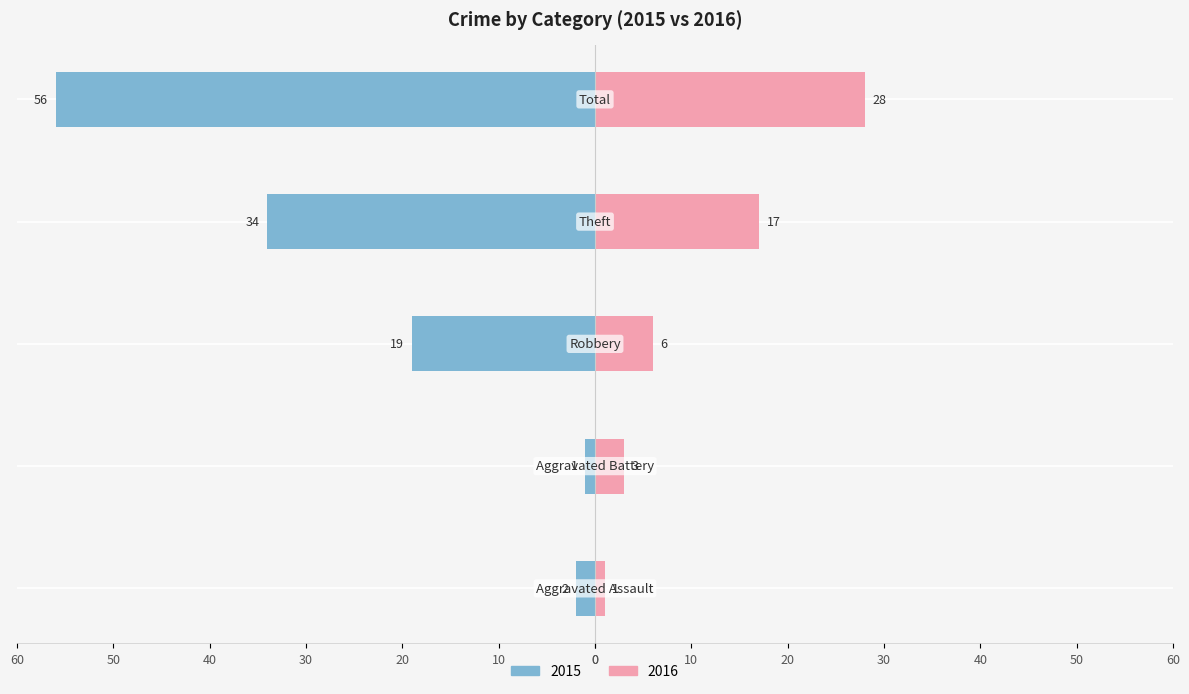

How many bars are there in total?

10